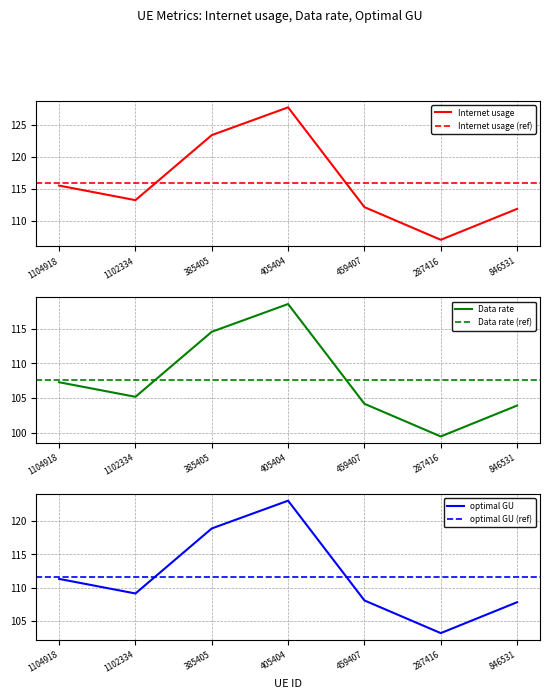

What is the sum of all optimal GU values?

781.5